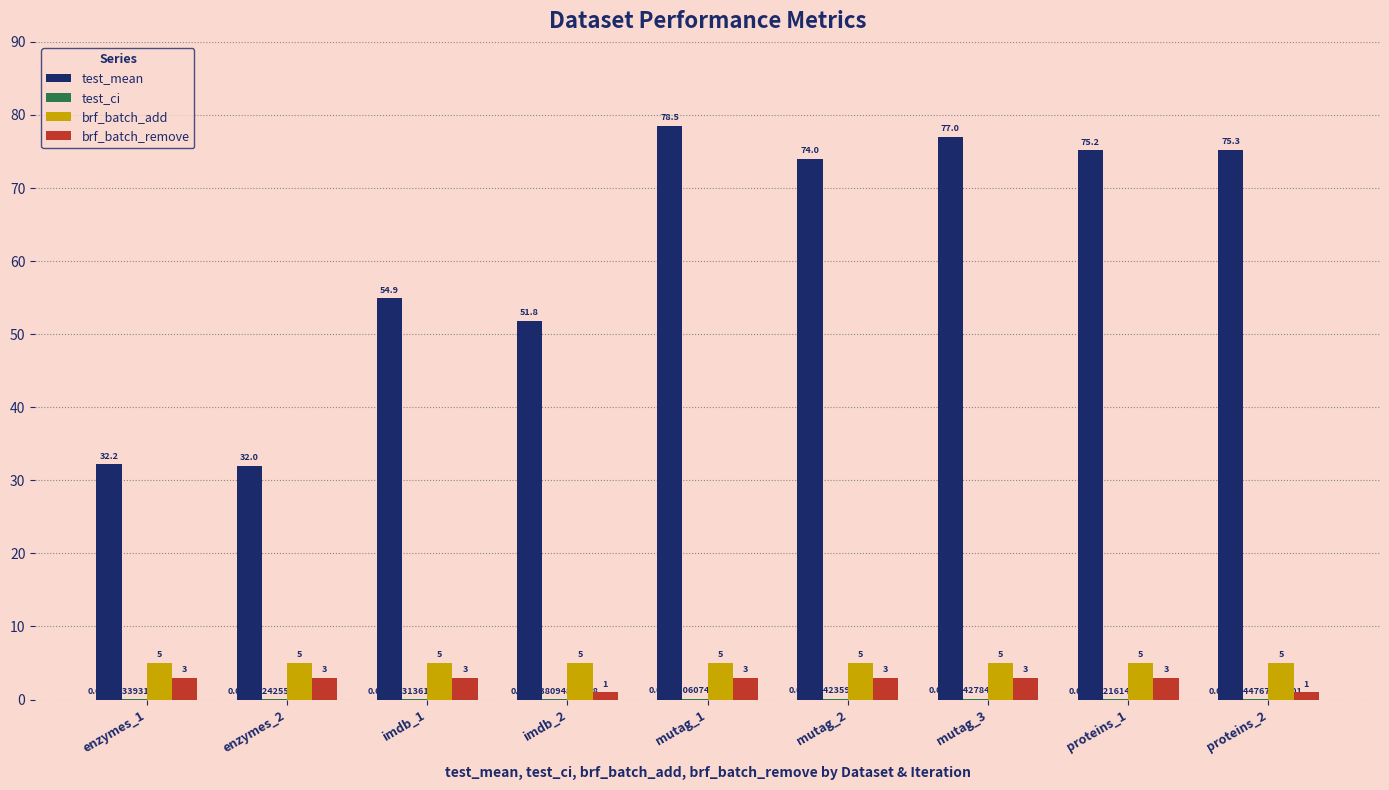

The value of brf_batch_add at proteins_1 is 9.0. True or false?

False